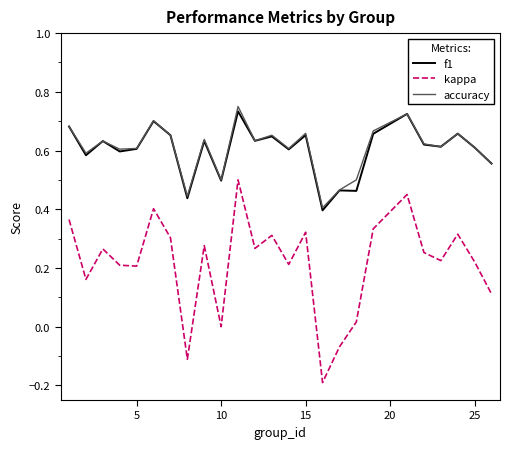

True or false: kappa and f1 cross at least once.

False